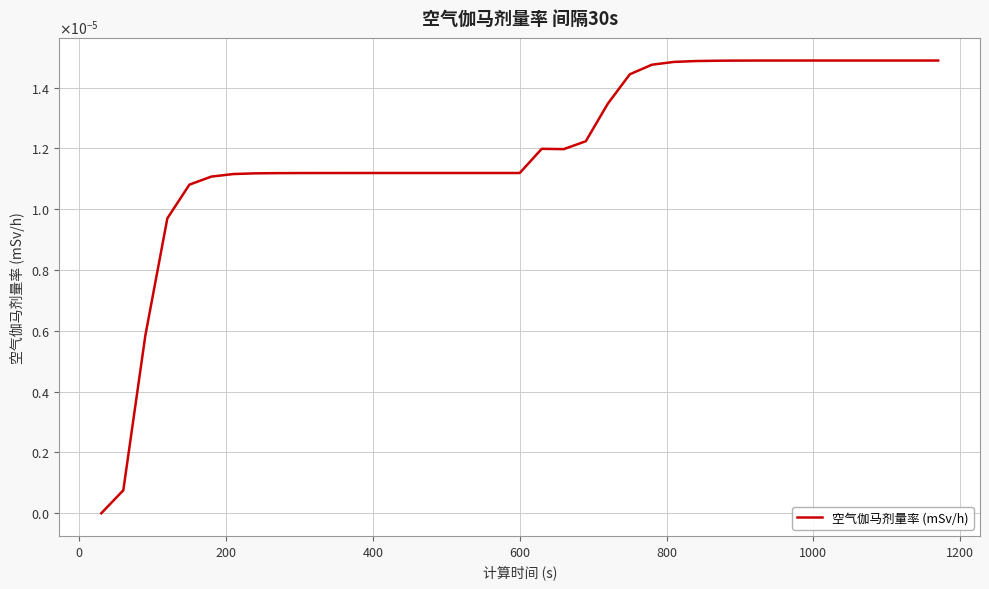

Does the chart display data point markers on the line(s)?

No